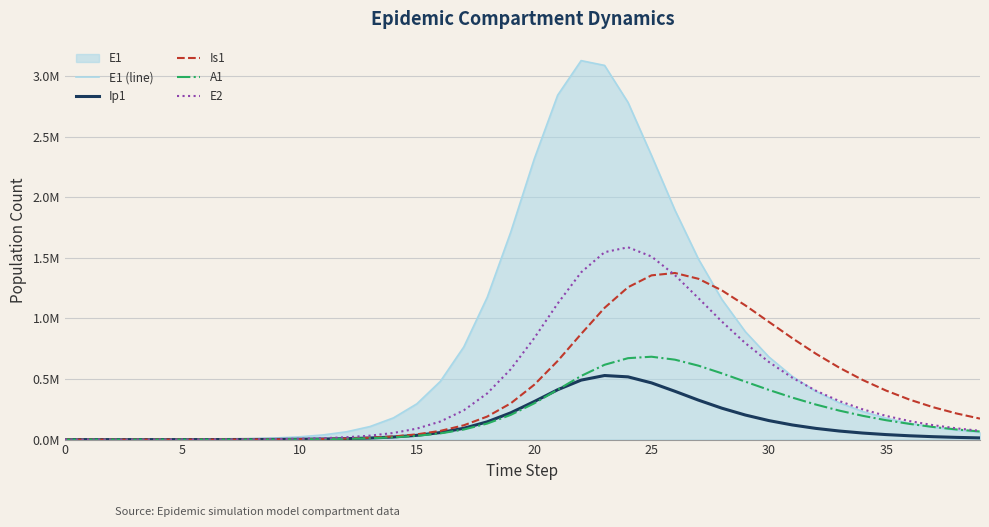

Rank the series by their maximum value, from highest to lowest.

E1 (line), E2, Is1, A1, Ip1